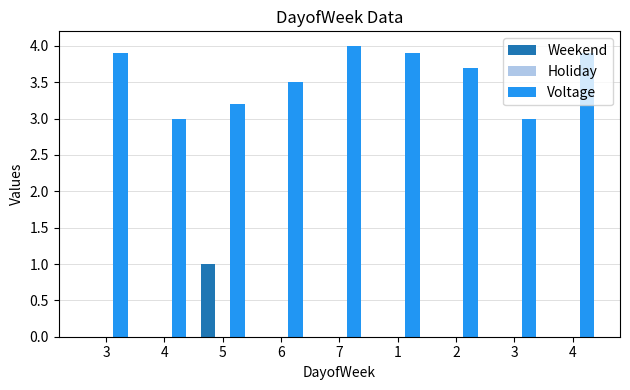

How many groups of bars are there?

9